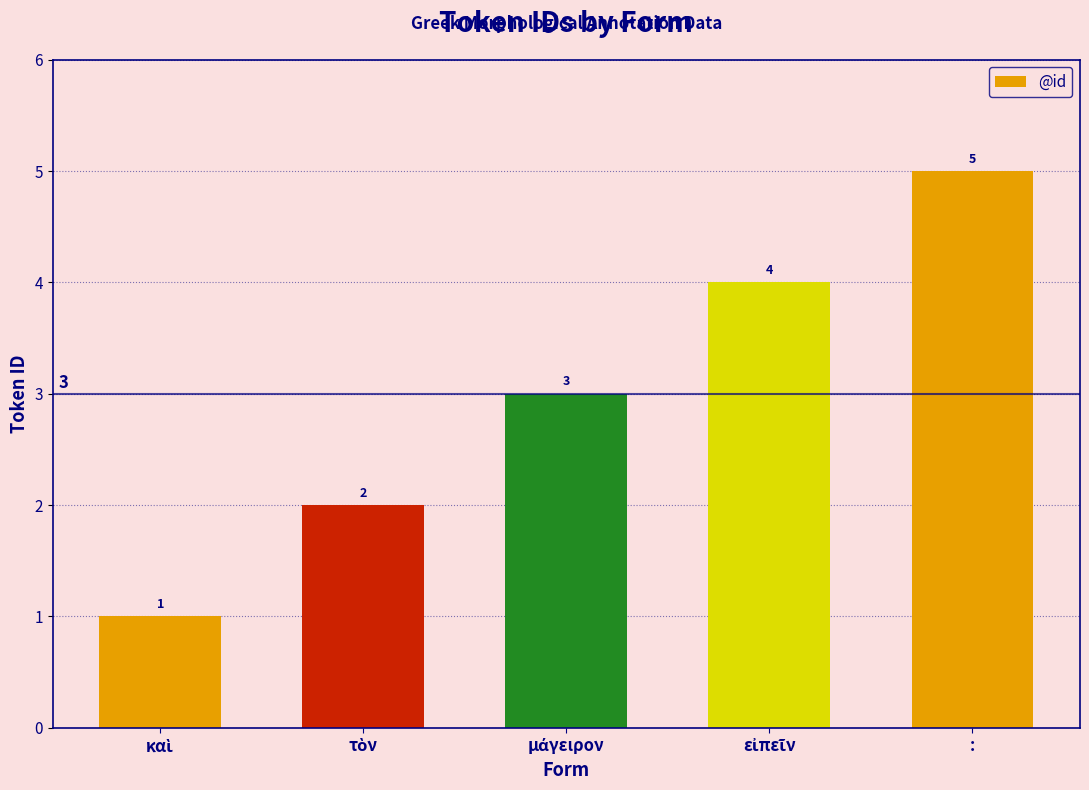

Reading left to right, list all the values displayed in this chart.

1	2	3	4	5